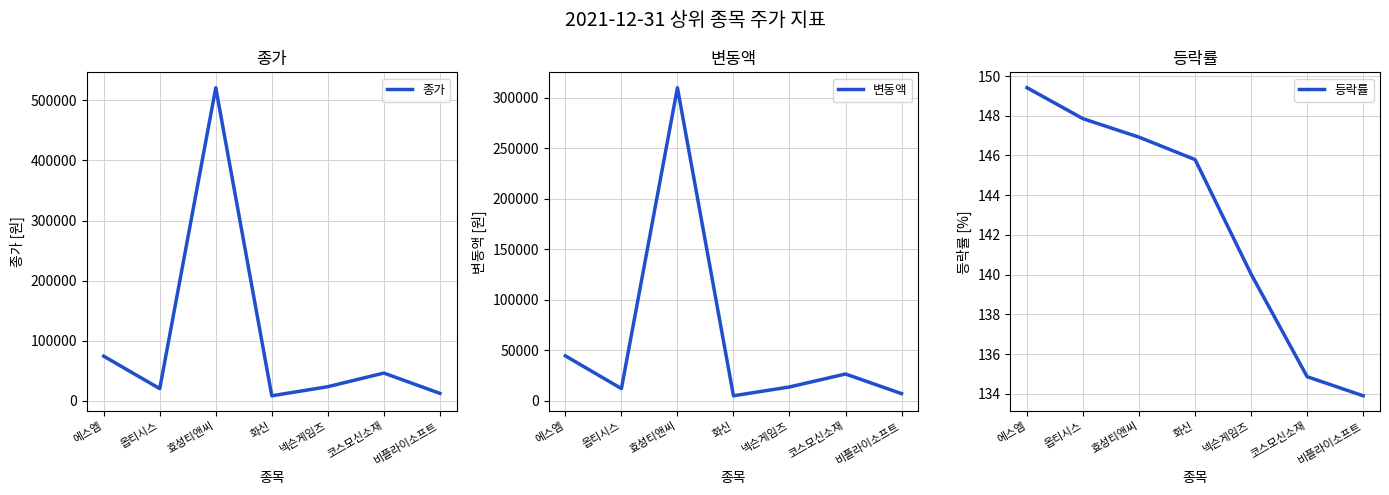

What position from the left is 화신?

4